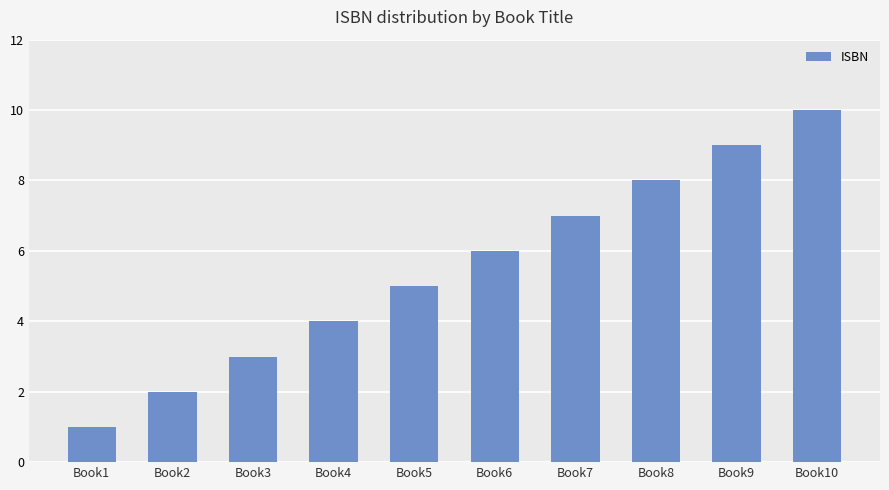

How many values are between 3 and 8?

6